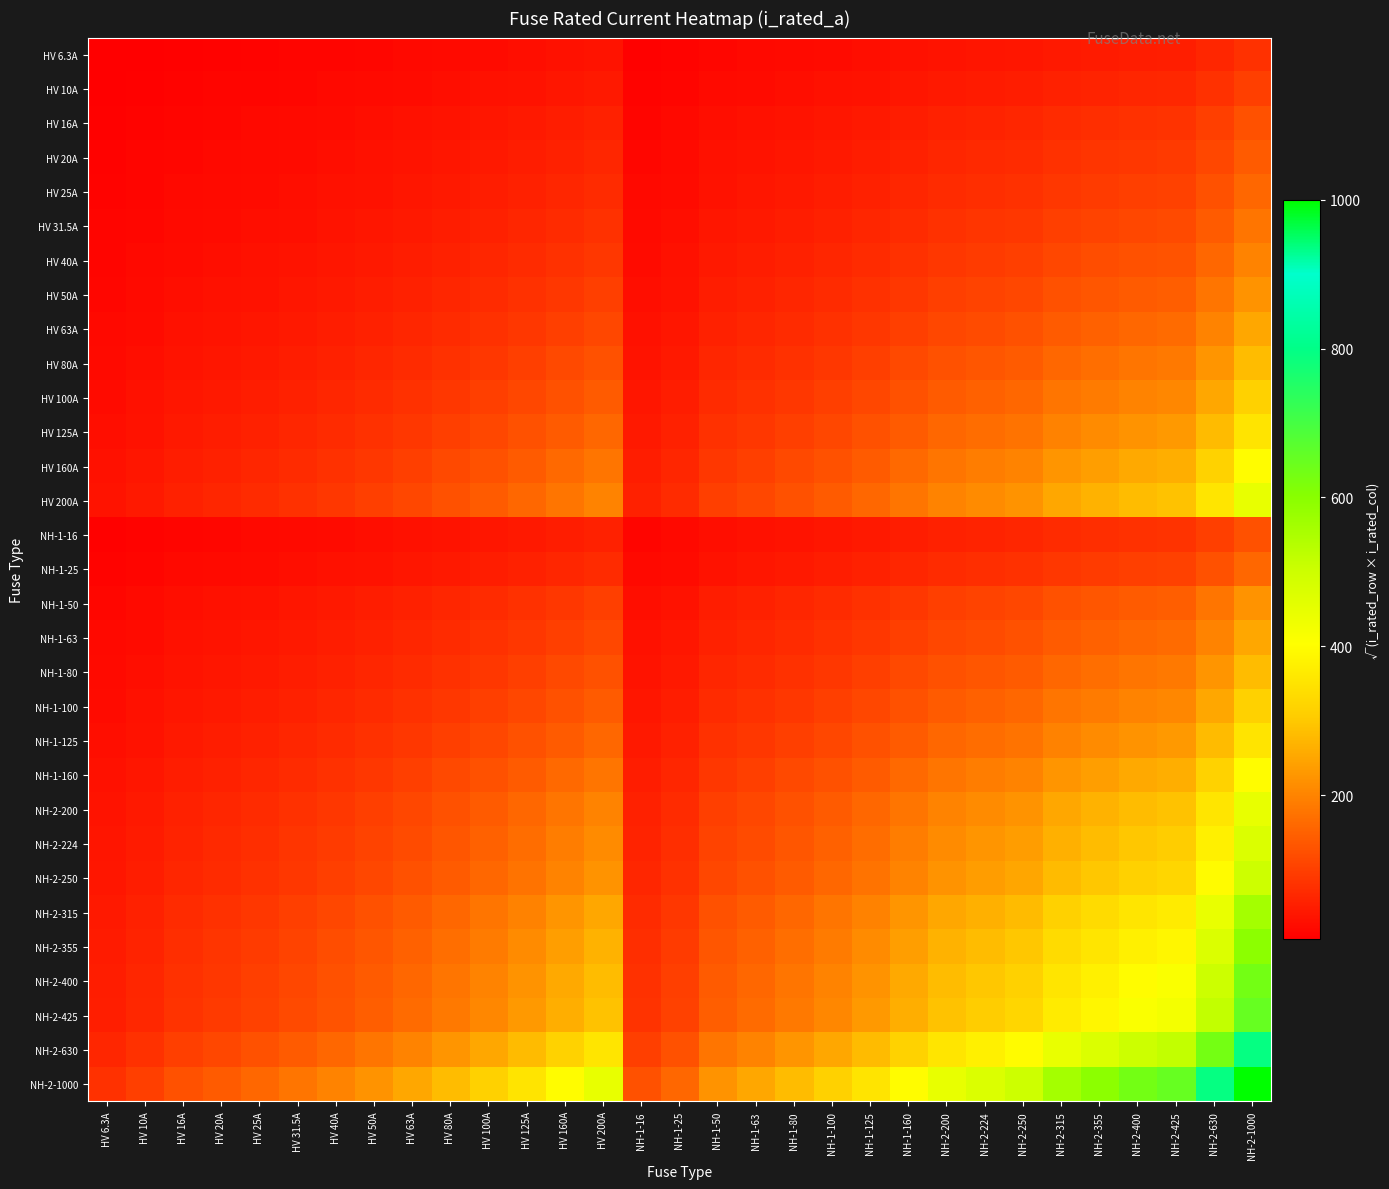

What is the total value across all series at NH-1-25?

1743.2